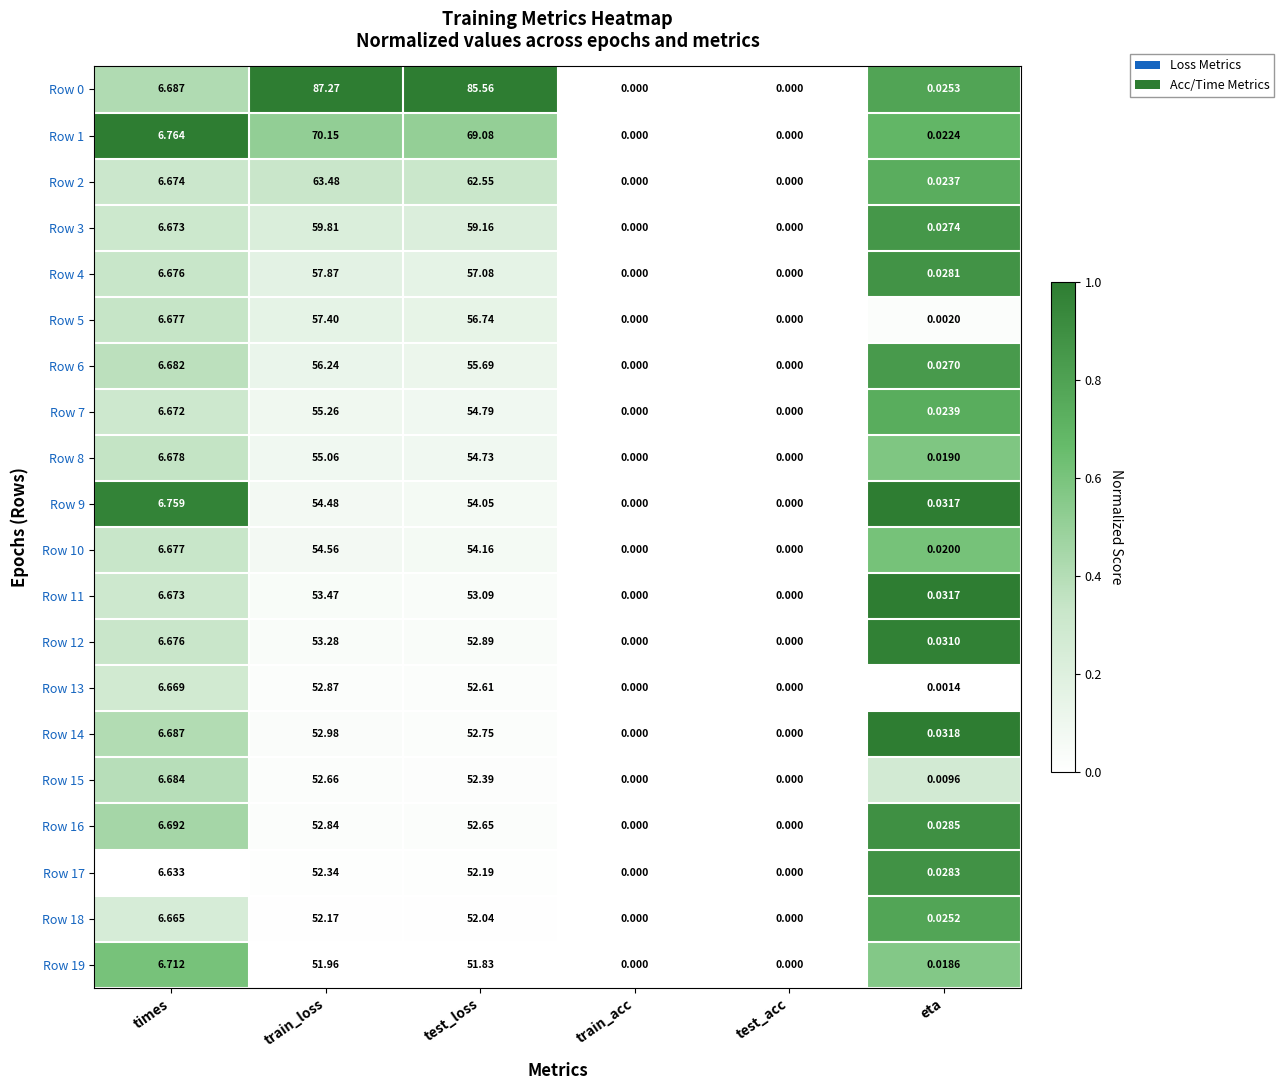

Is the value of Row 15 at test_loss greater than the value of Row 16 at eta?

Yes